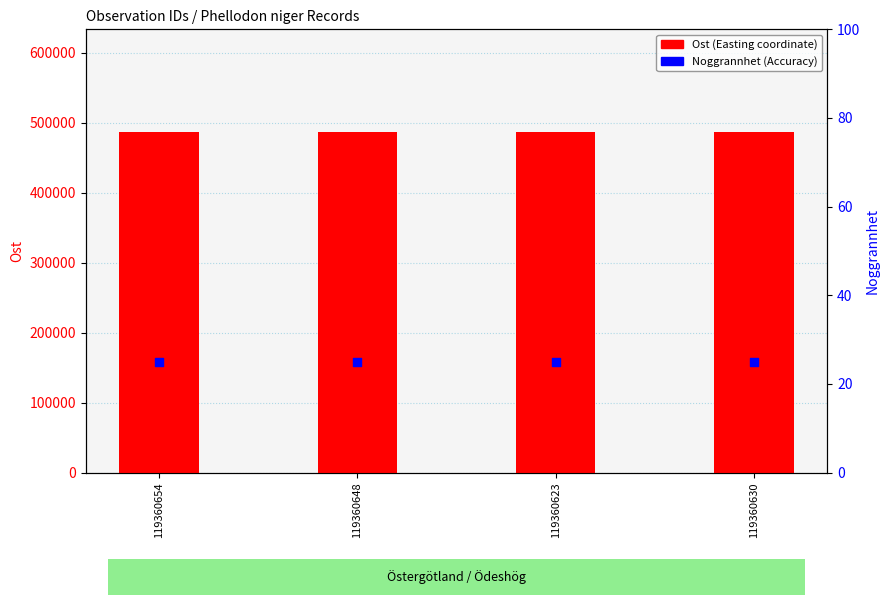

At how many categories does at least one series exceed 43280?

4